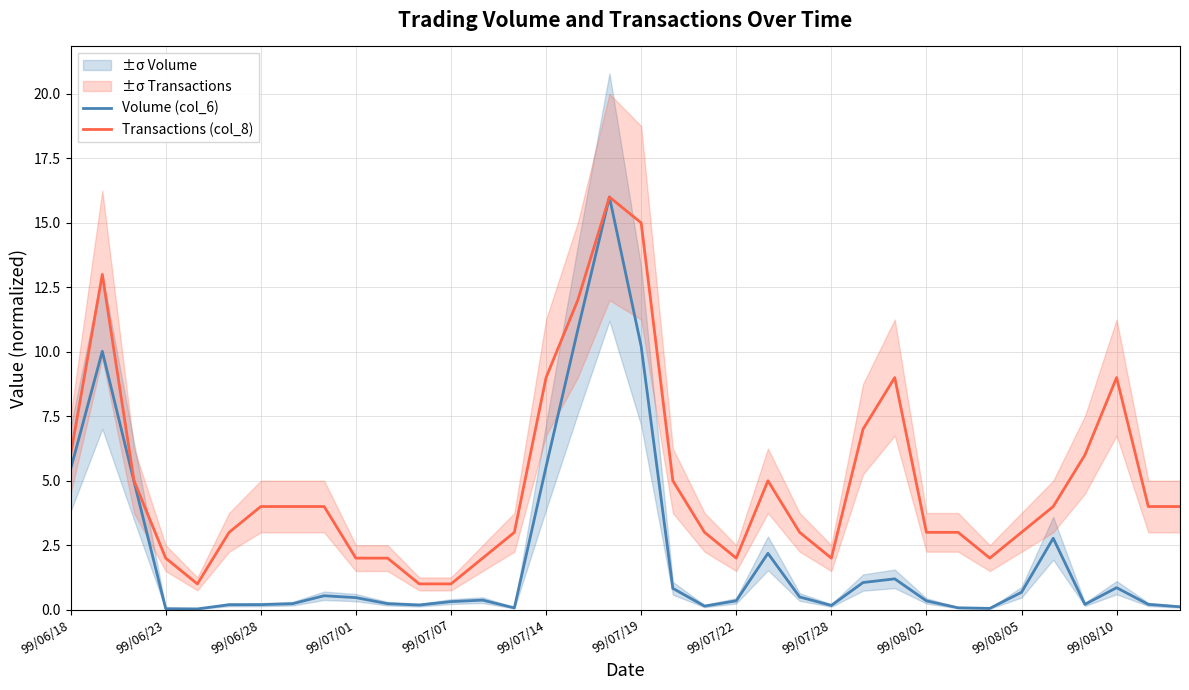

How many distinct data groups are displayed?

2